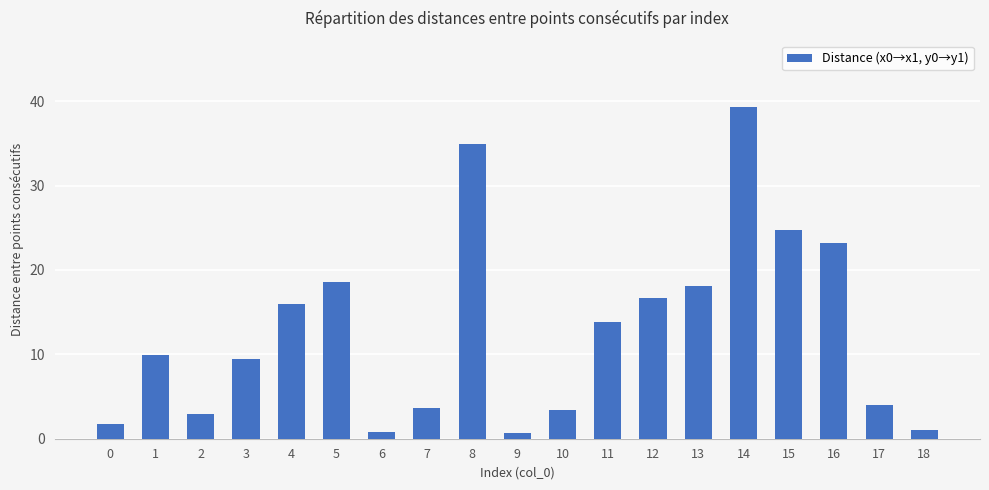

Is it true that the value at 9 is 0.7?

True